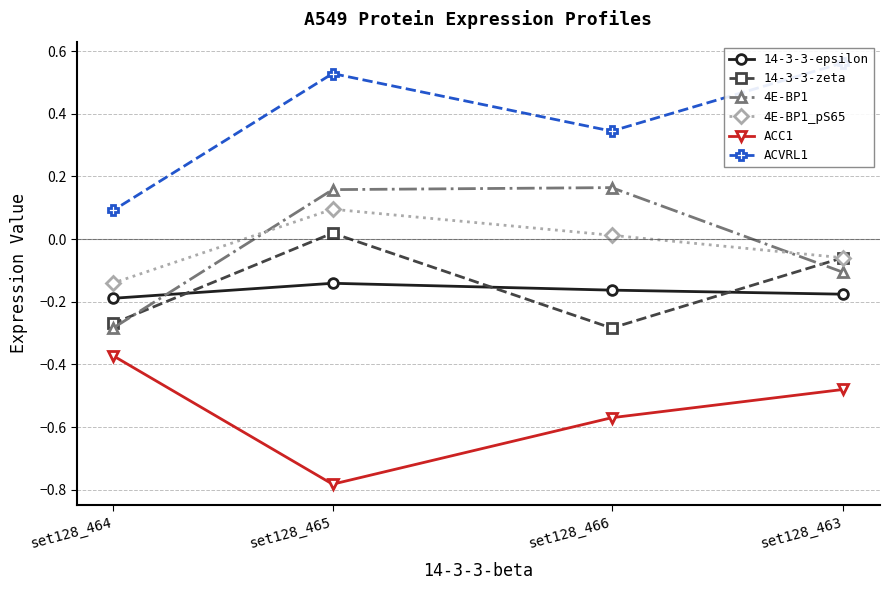

The value of 14-3-3-zeta at set128_466 is -0.3. True or false?

True